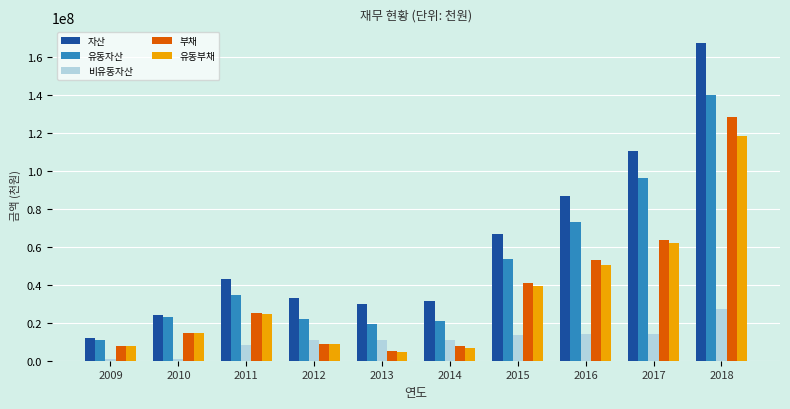

Is it true that 비유동자산 equals 13443161 at 2015?

True